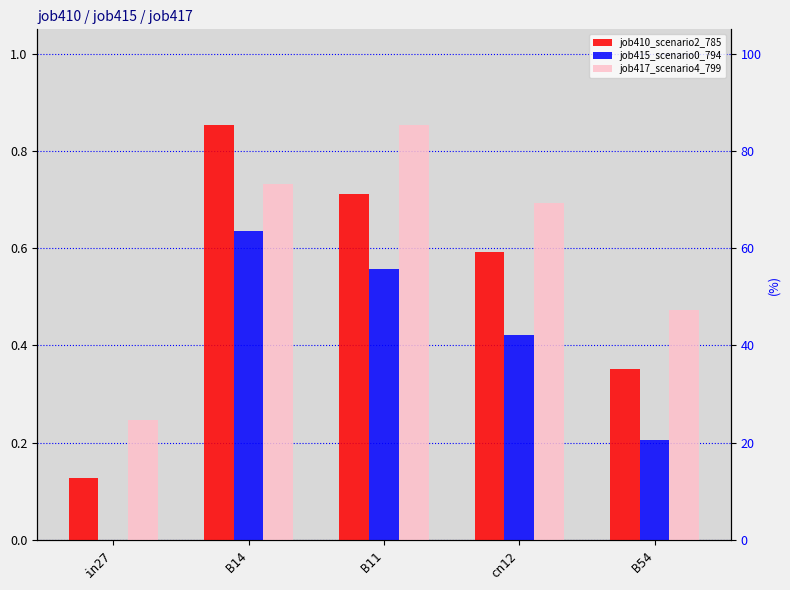

What are all the series names shown in the legend?

job410_scenario2_785, job415_scenario0_794, job417_scenario4_799